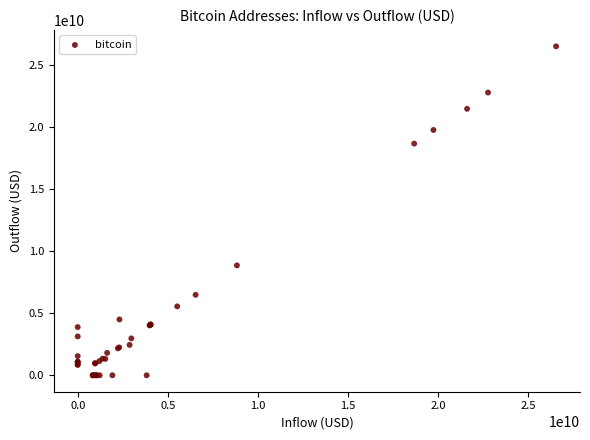

What Y value in the scatter plot is closest to 13244248250?

8849743901.0